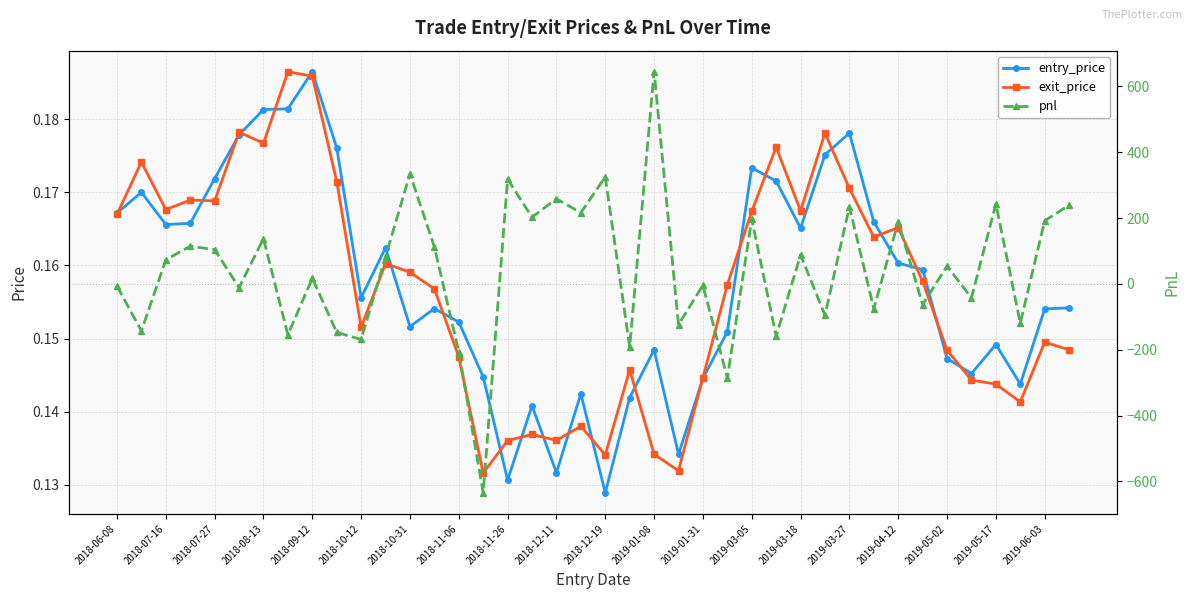

Count the entry_price values in the range 0 to 1.

40